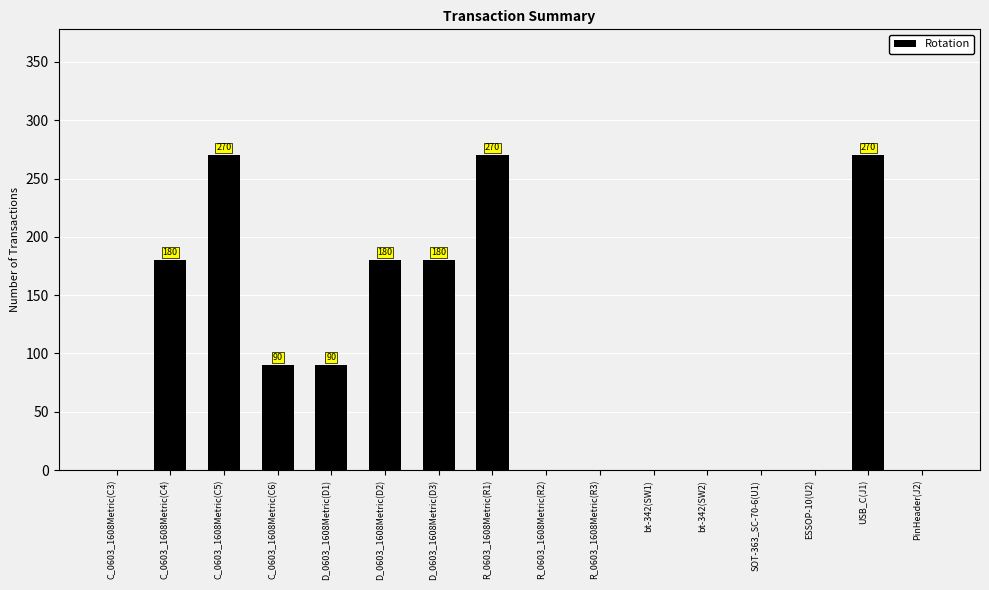

What is the approximate value at C_0603_1608Metric(C4), to the nearest 5?

180